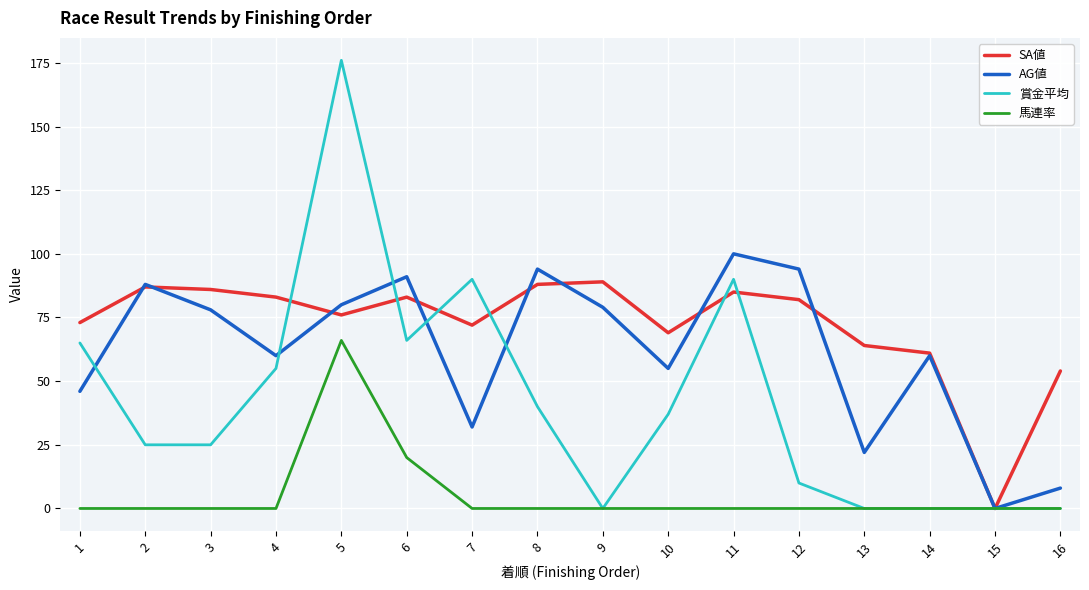

At which category does the chart reach its peak across all series?

5